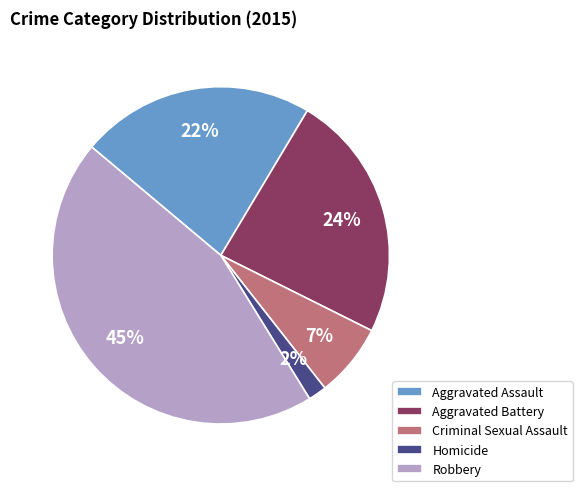

Do Robbery and Homicide together represent more than half of the pie?

No